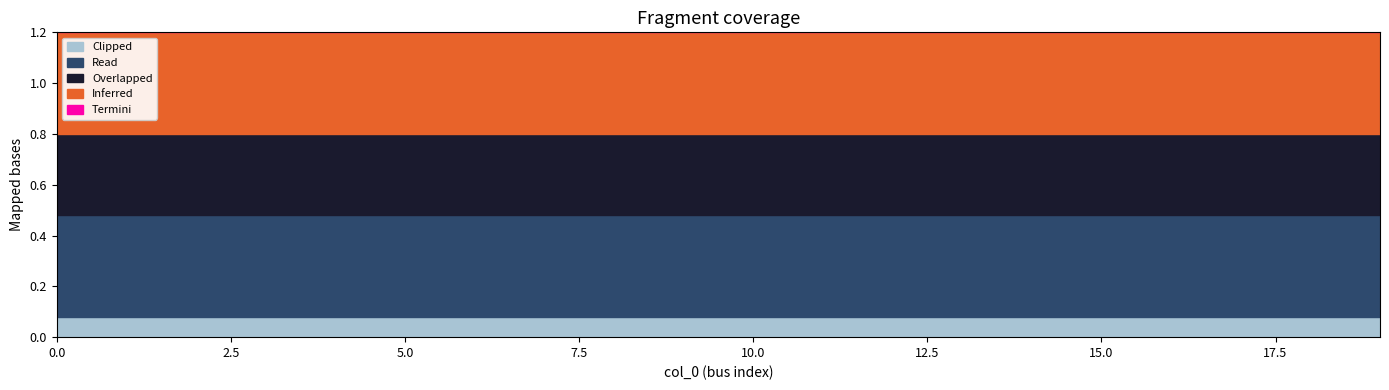

True or false: Read and Termini intersect in this chart.

False